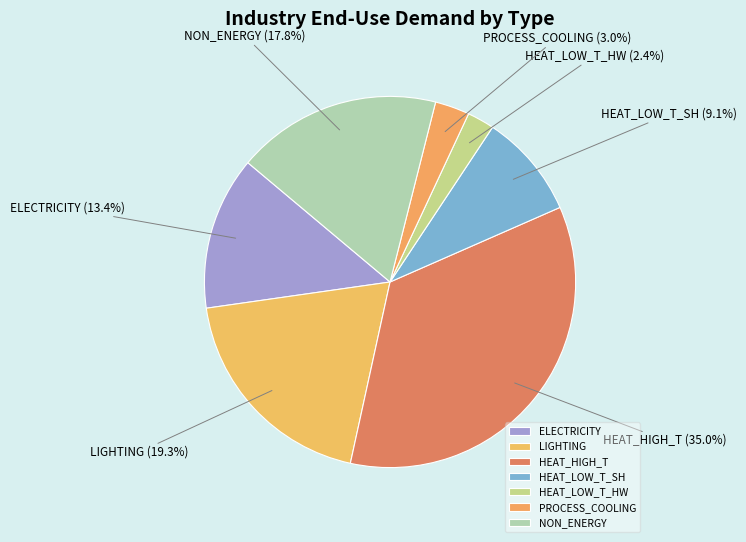

Combined, what portion of the pie is HEAT_LOW_T_HW and PROCESS_COOLING?

5.4%